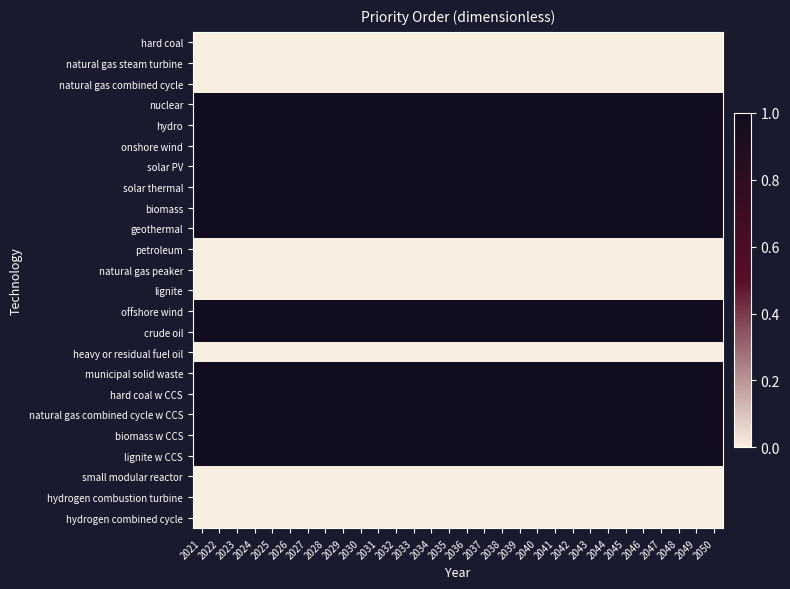

Rank the series by their maximum value, from lowest to highest.

hard coal, natural gas steam turbine, natural gas combined cycle, petroleum, natural gas peaker, lignite, heavy or residual fuel oil, small modular reactor, hydrogen combustion turbine, hydrogen combined cycle, nuclear, hydro, onshore wind, solar PV, solar thermal, biomass, geothermal, offshore wind, crude oil, municipal solid waste, hard coal w CCS, natural gas combined cycle w CCS, biomass w CCS, lignite w CCS